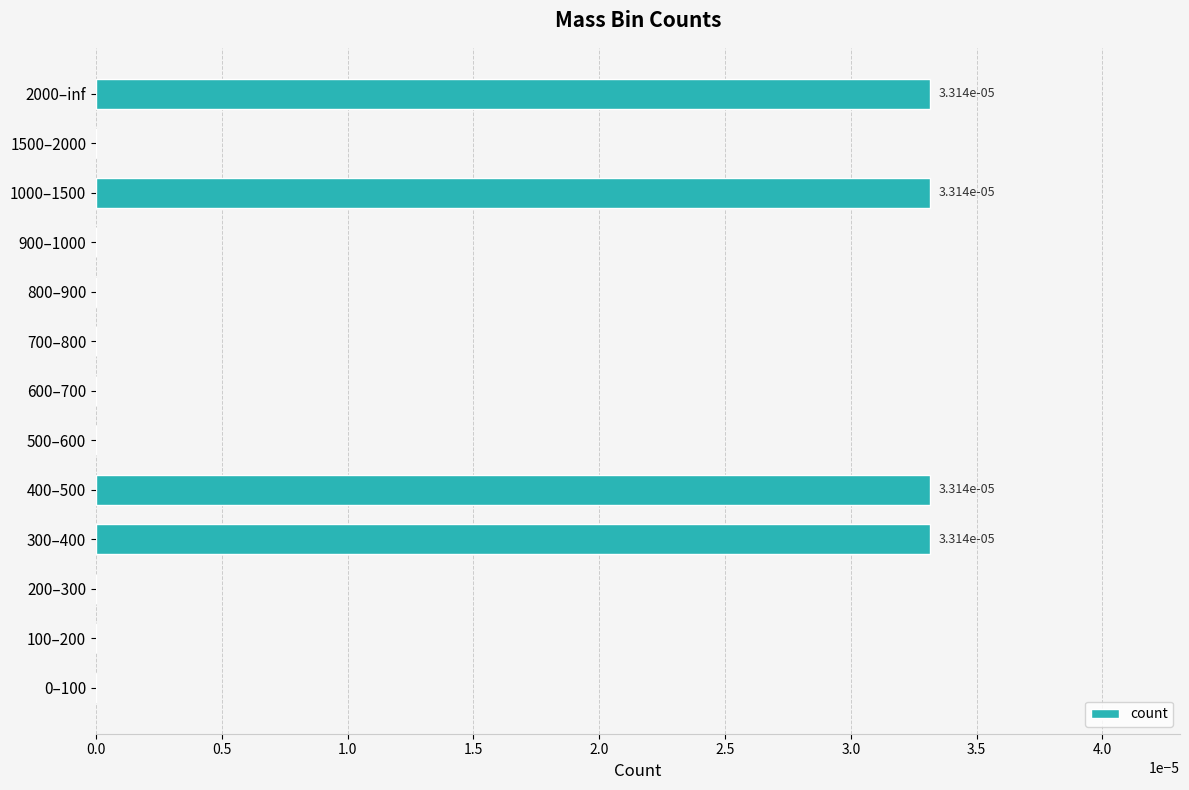

Count the number of data series in this chart.

1